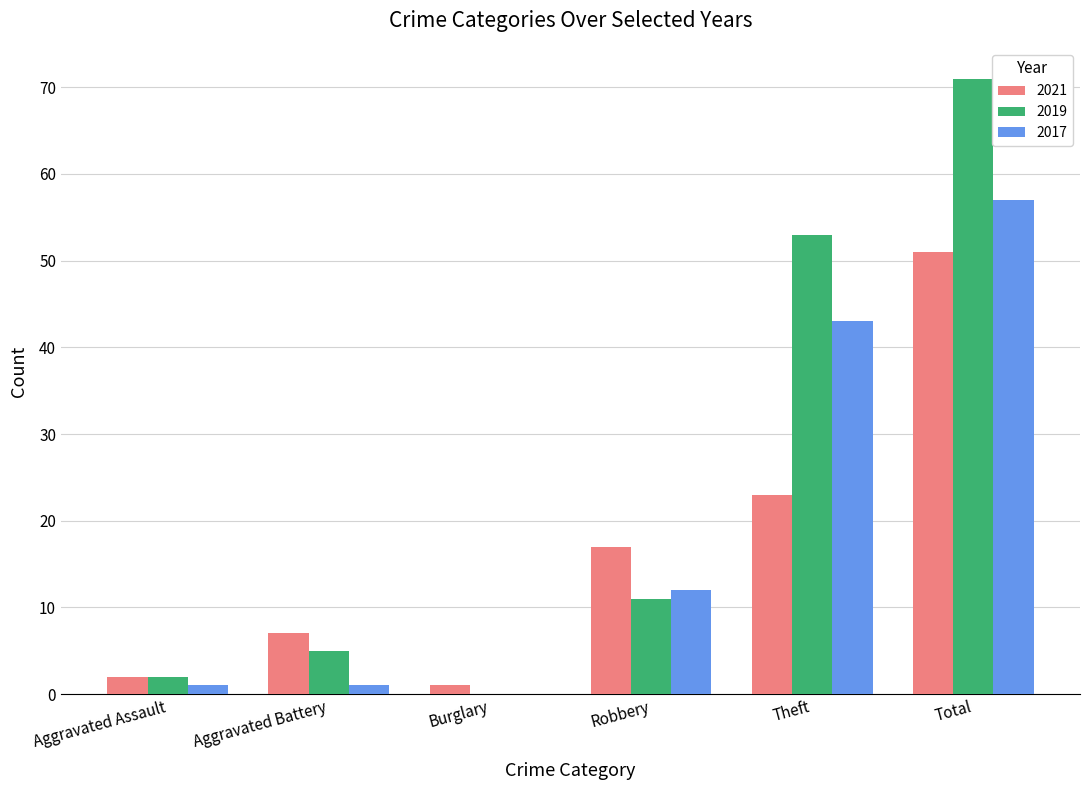

How many positive values does the 2019 series have?

5